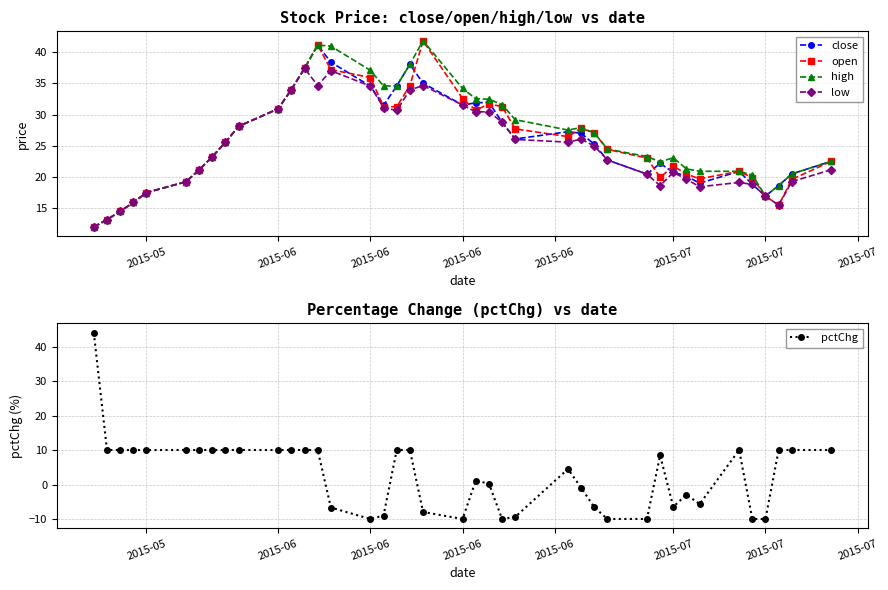

Reading left to right, what are all the values shown in this chart?

close: 11.9	13.1	14.4	15.9	17.4	19.2	21.1	23.2	25.6	28.1	30.9	34.0	37.4	41.2	38.4	34.6	31.5	34.6	38.1	35.0	31.5	31.9	32.0	28.8	26.1	27.2	27.0	25.2	22.7	20.4	22.1	20.7	20.1	19.0	20.9	18.8	16.9	18.6	20.4	22.5
open: 11.9	13.1	14.4	15.9	17.4	19.2	21.1	23.2	25.6	28.1	30.9	34.0	37.4	41.2	37.2	35.9	31.3	31.2	34.7	41.8	32.6	30.7	31.7	31.3	27.7	26.5	27.8	27.1	24.4	23.0	19.9	21.7	20.4	19.7	20.9	19.9	16.9	15.4	19.6	22.5
high: 11.9	13.1	14.4	15.9	17.4	19.2	21.1	23.2	25.6	28.1	30.9	34.0	37.4	41.2	41.0	37.1	34.6	34.6	38.1	41.9	34.2	32.5	32.5	31.6	29.2	27.5	27.9	27.1	24.4	23.2	22.4	23.1	21.3	20.9	20.9	20.3	16.9	18.6	20.4	22.5
low: 11.9	13.1	14.4	15.9	17.4	19.2	21.1	23.2	25.6	28.1	30.9	34.0	37.4	34.7	37.0	34.6	31.1	30.7	34.0	34.7	31.5	30.4	30.4	28.8	26.0	25.6	26.0	24.9	22.7	20.4	18.6	20.7	19.6	18.4	19.1	18.8	16.9	15.4	19.2	21.1
pctChg: 44.0	10.0	10.0	10.0	10.0	10.0	10.0	10.0	10.0	10.0	10.0	10.0	10.0	10.0	-6.7	-10.0	-9.0	10.0	10.0	-8.0	-10.0	1.1	0.3	-10.0	-9.4	4.5	-0.9	-6.6	-10.0	-10.0	8.4	-6.5	-2.9	-5.7	10.0	-10.0	-10.0	10.0	10.0	10.0